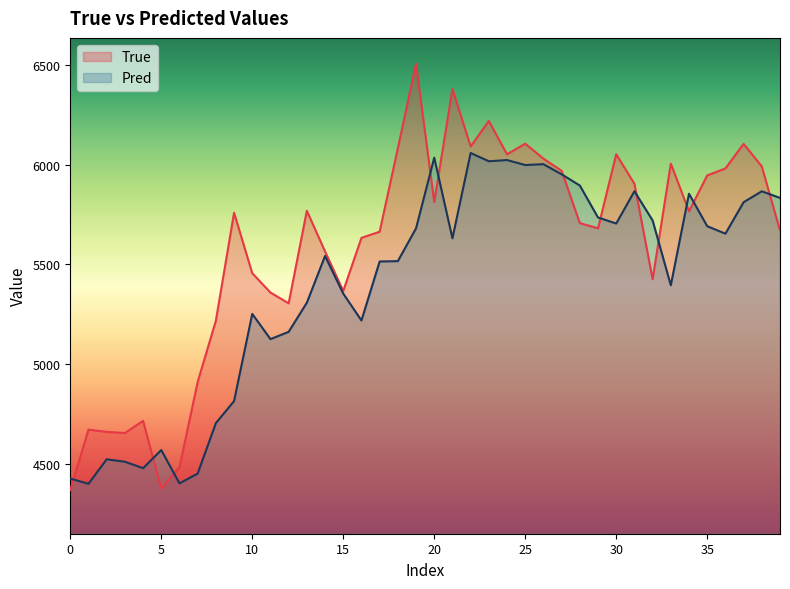

What is the spread (max minus min) of values at 20?

221.9